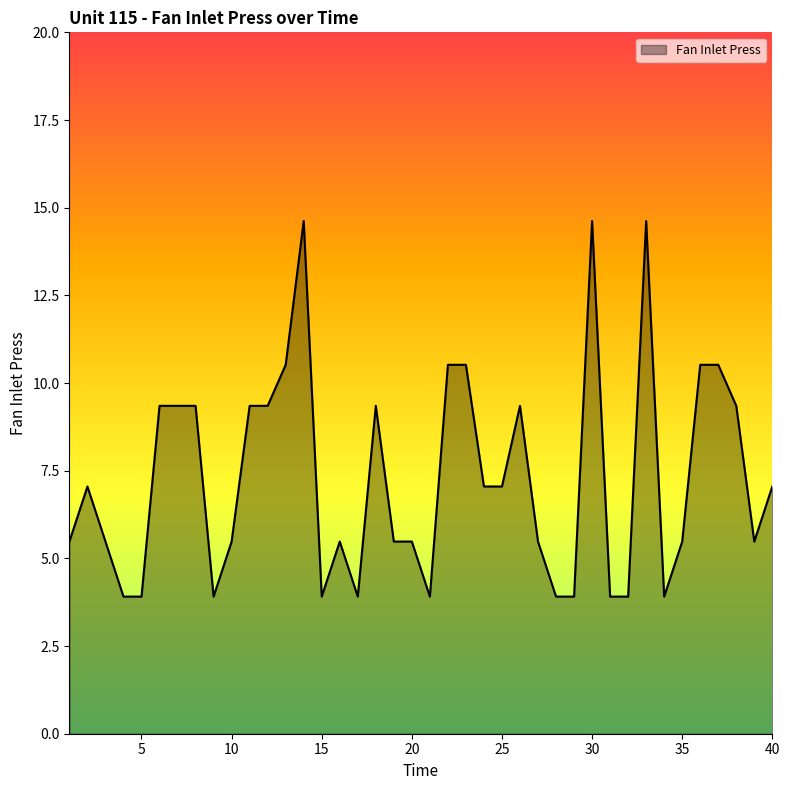

What is the smallest value displayed?

3.9